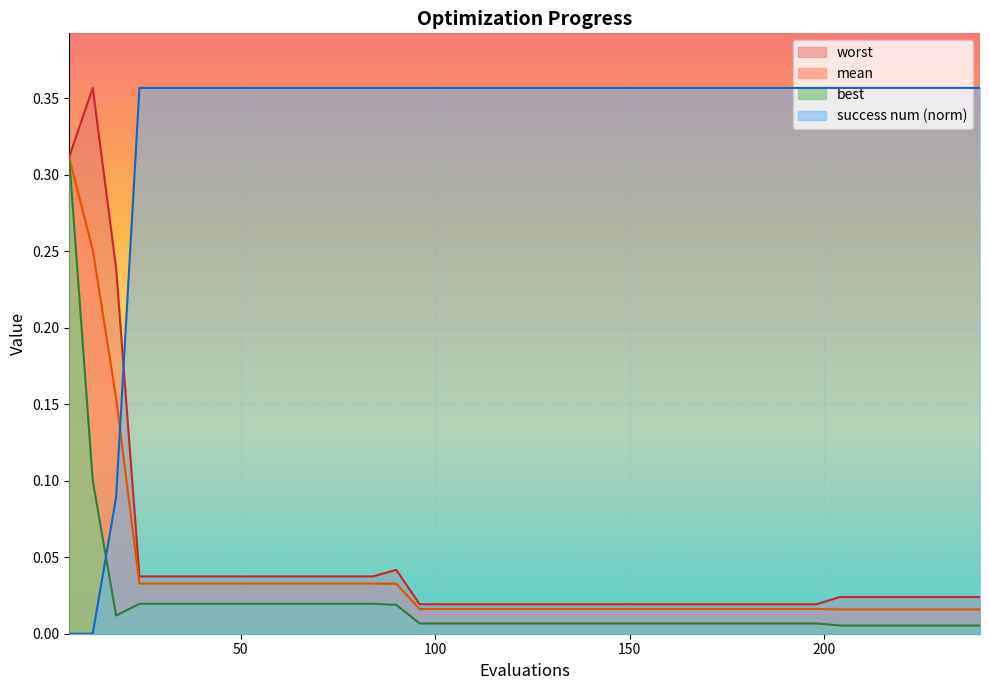

True or false: worst and mean intersect in this chart.

False